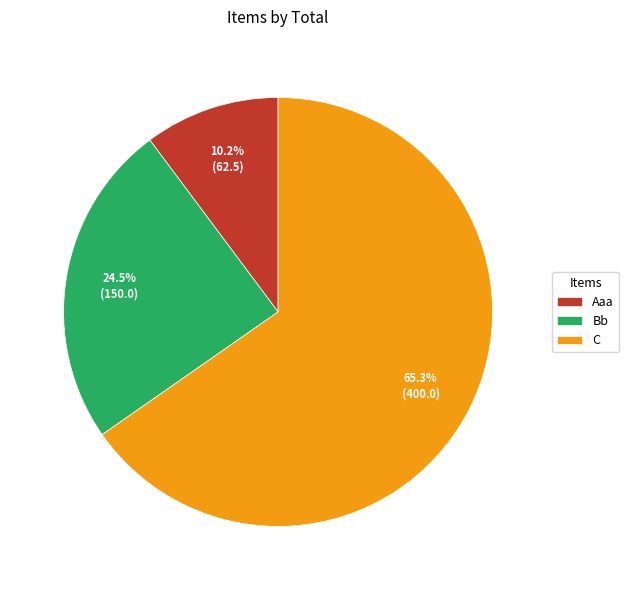

Count the number of slices in the pie.

3